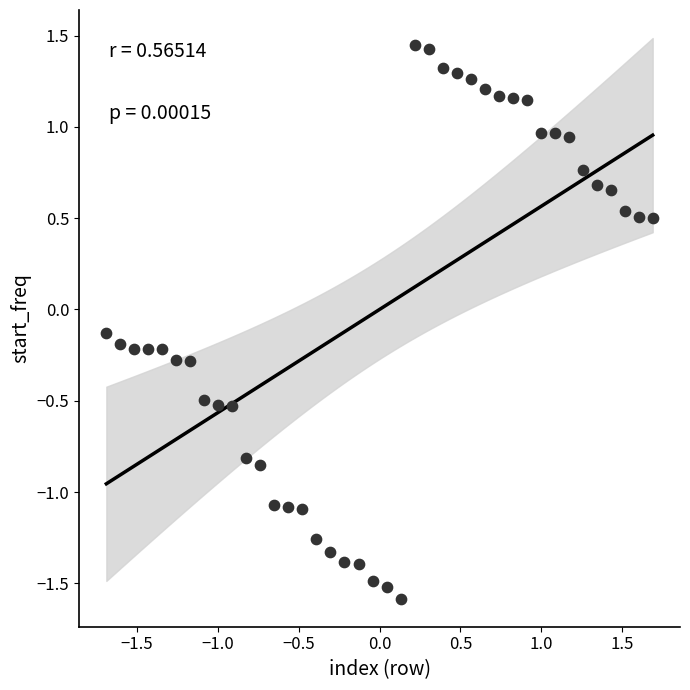

What is the range of X values (max minus min)?

3.4